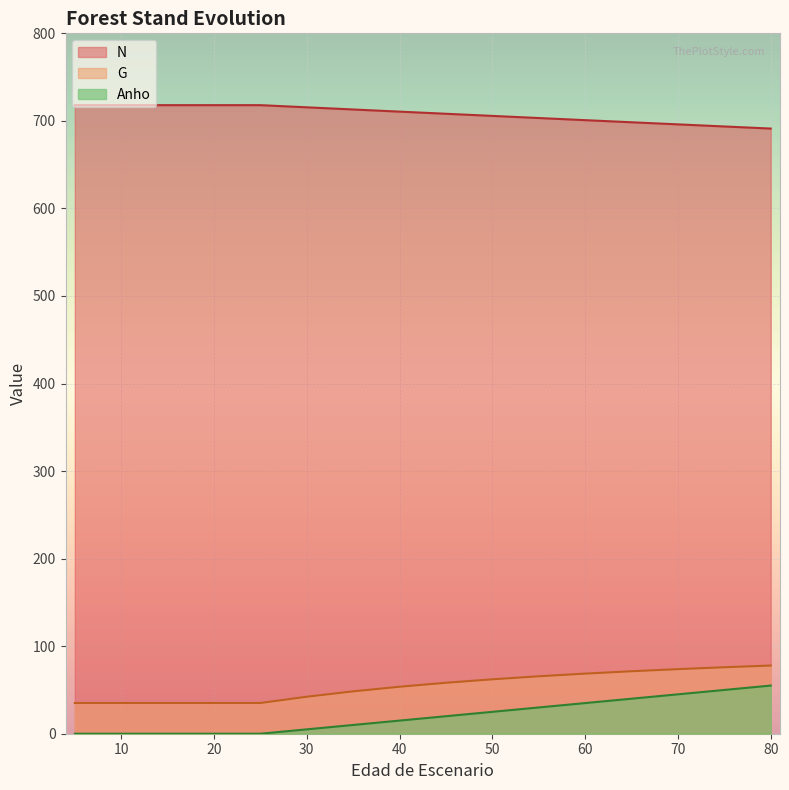

Which label corresponds to the largest value in the chart?

5